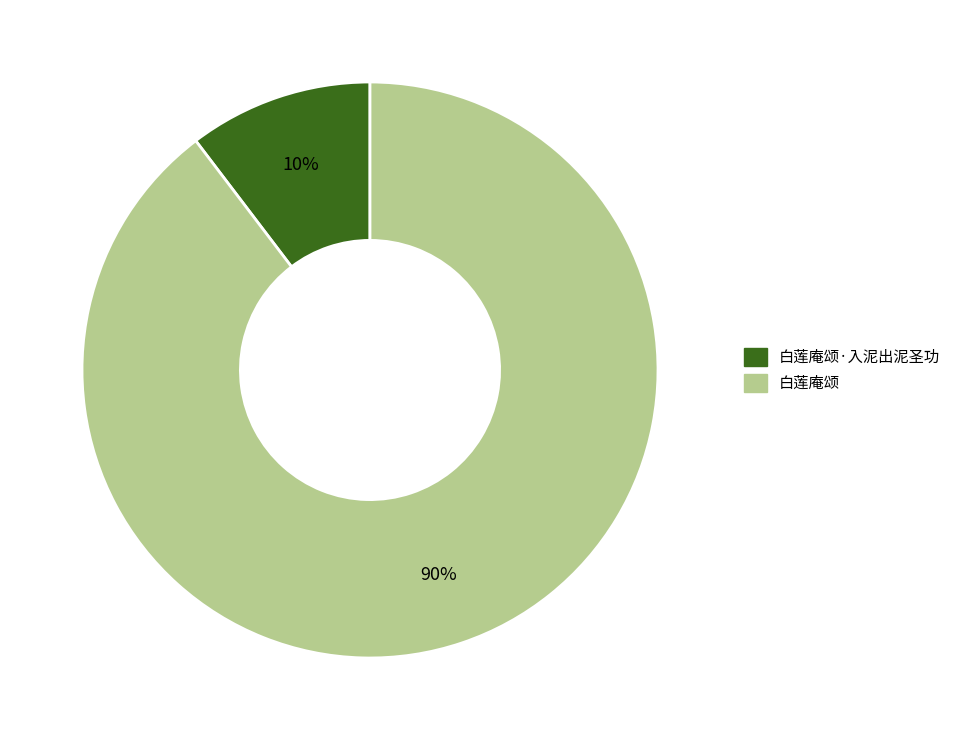

How many slices are in this pie chart?

2